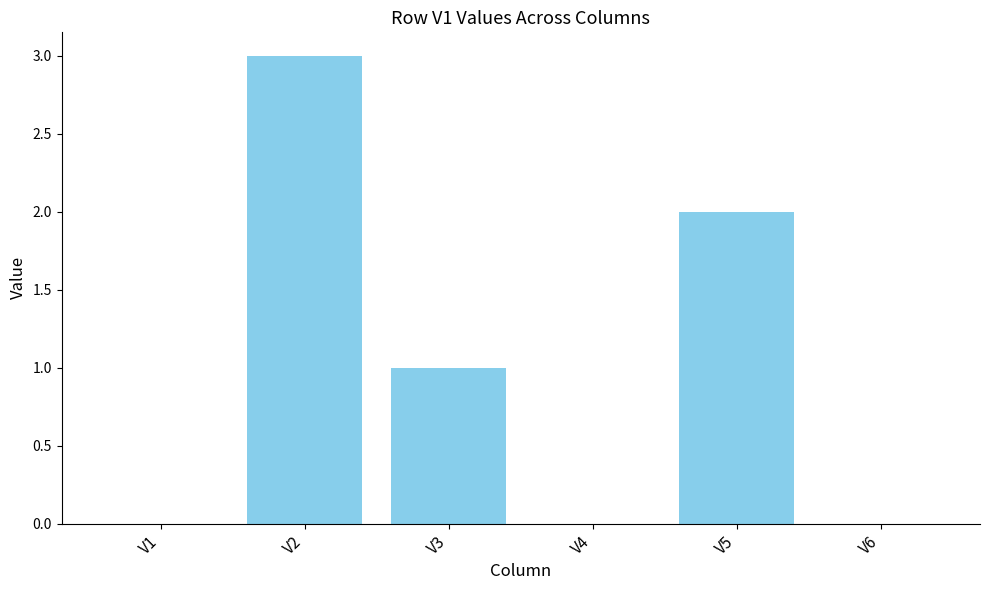

Reading left to right, list all the values displayed in this chart.

0	3	1	0	2	0